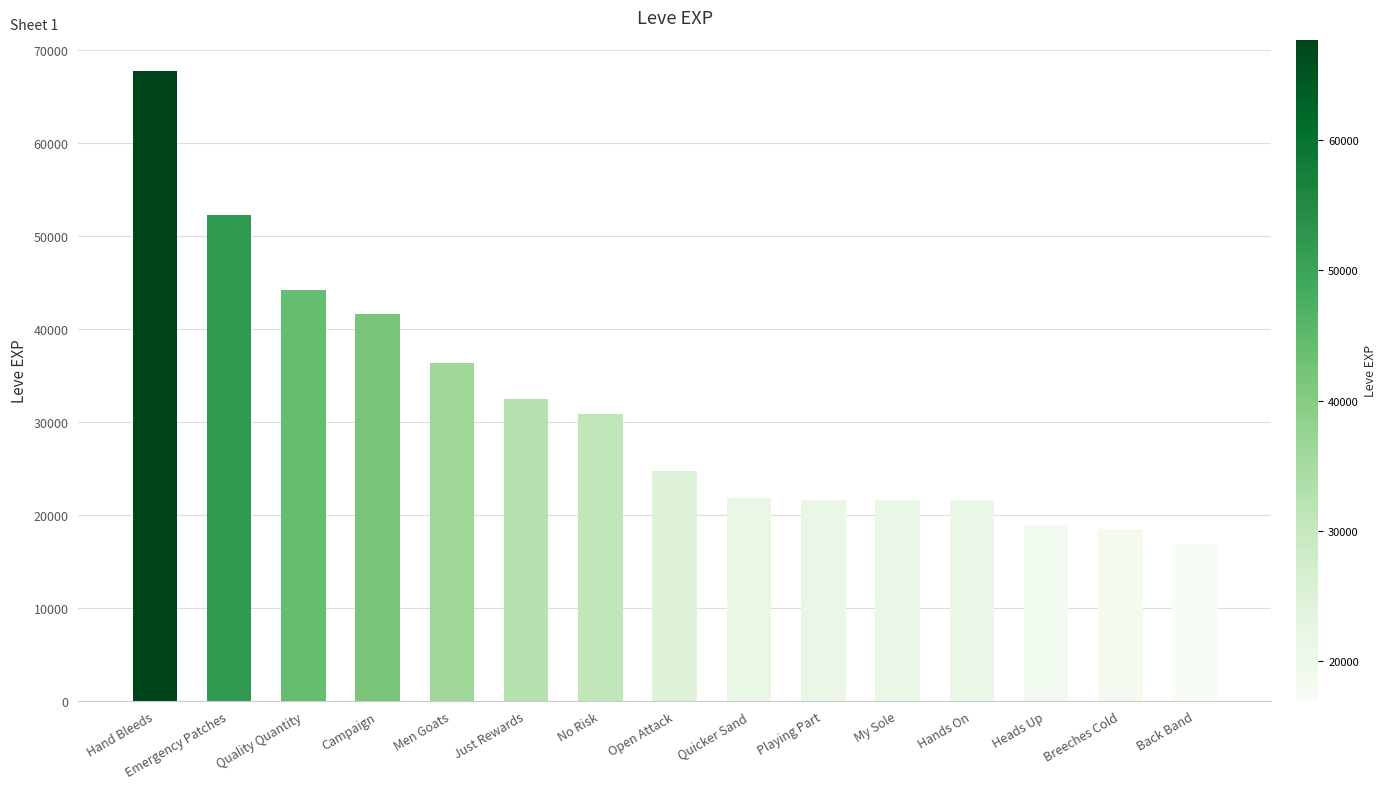

Does the chart contain stacked bars?

No